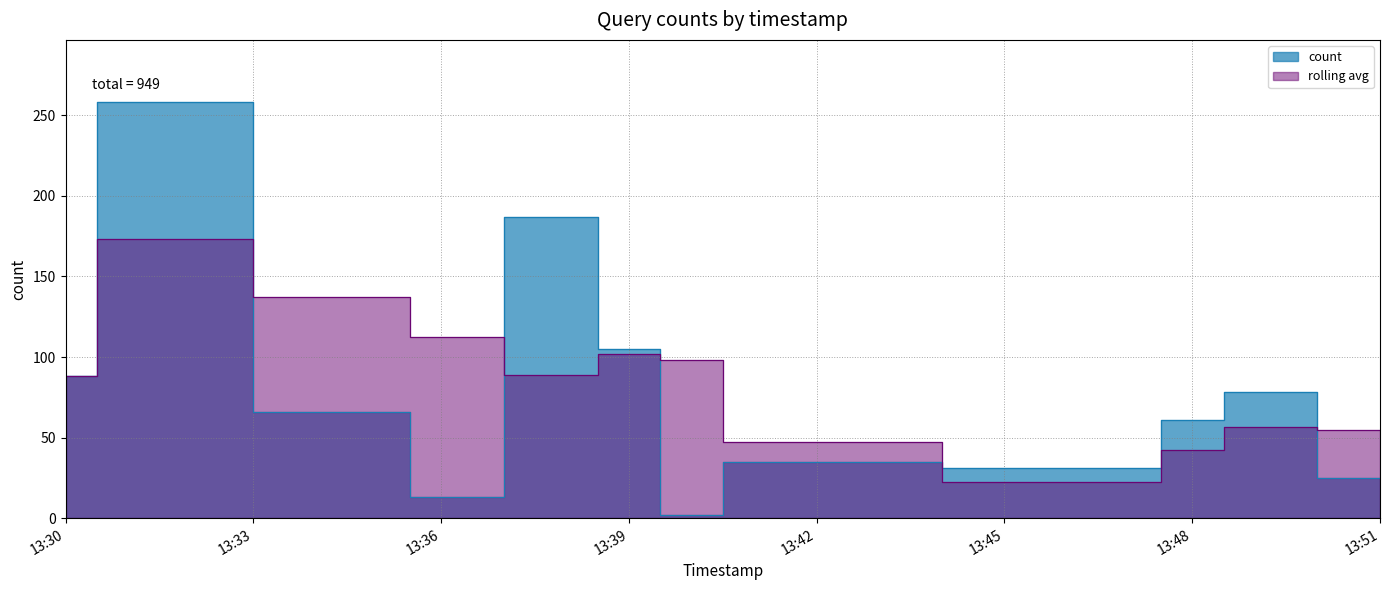

How many points are higher than both their immediate neighbors (excluding endpoints)?

4